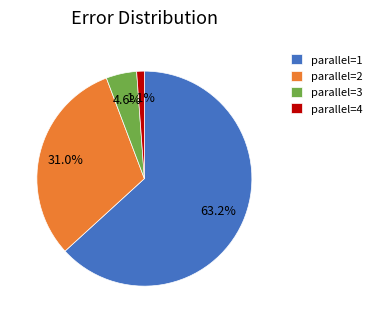

Is there a majority slice in this chart?

Yes